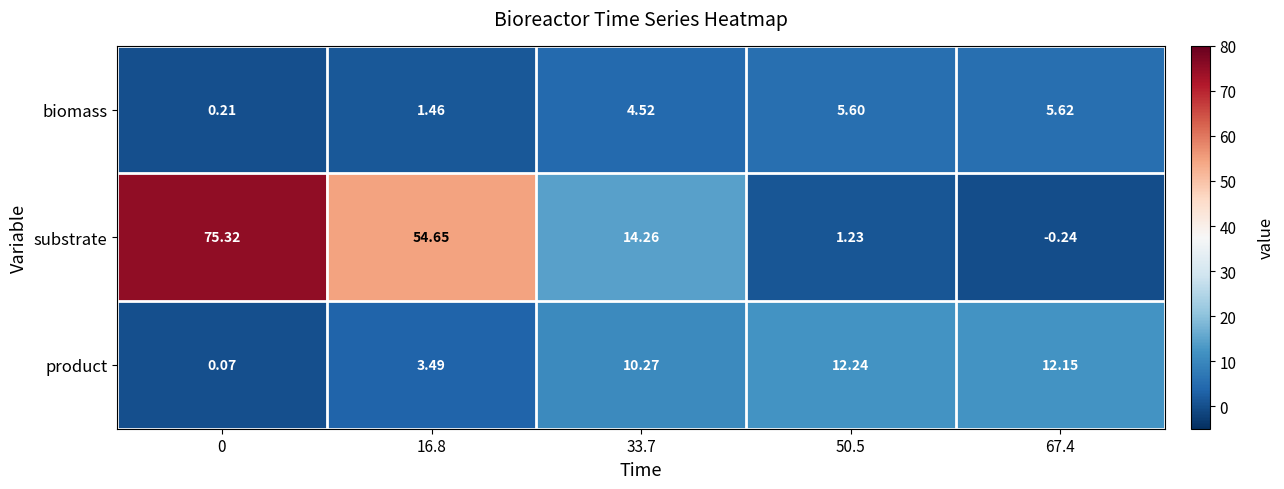

Which series changed the most between 16.8 and 33.7?

substrate